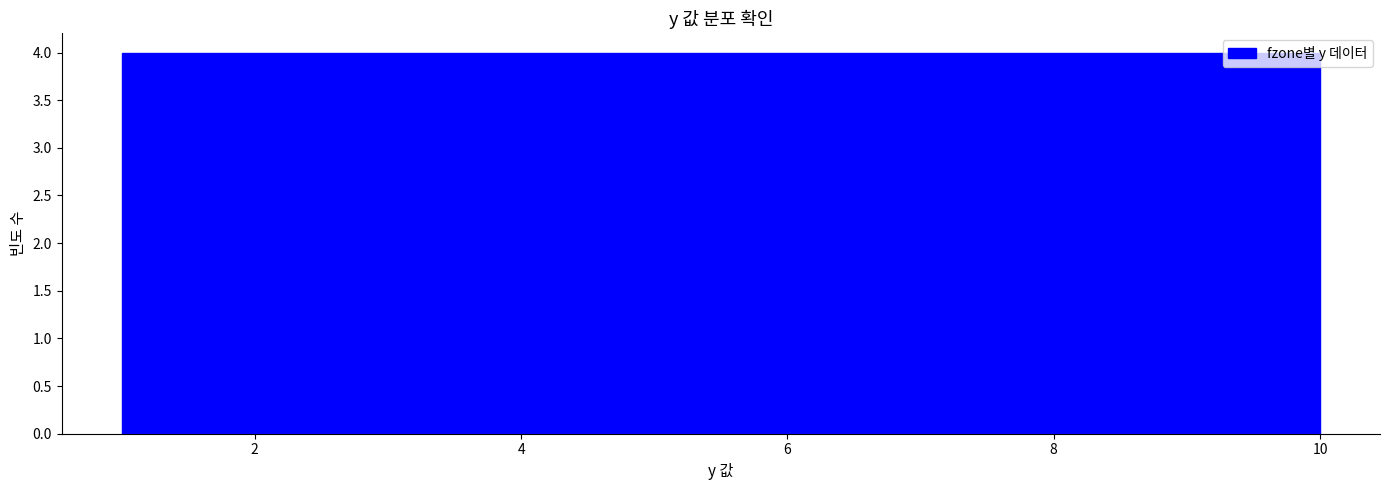

Reading left to right, list every bar in this chart as the range it spans on the x-axis followed by its height. Neither the bar edges nor the heights are printed on the chart, so give them approximately, as read against the axes.

1.0 to 1.9: 4
1.9 to 2.8: 4
2.8 to 3.7: 4
3.7 to 4.6: 4
4.6 to 5.5: 4
5.5 to 6.4: 4
6.4 to 7.3: 4
7.3 to 8.2: 4
8.2 to 9.1: 4
9.1 to 10.0: 4